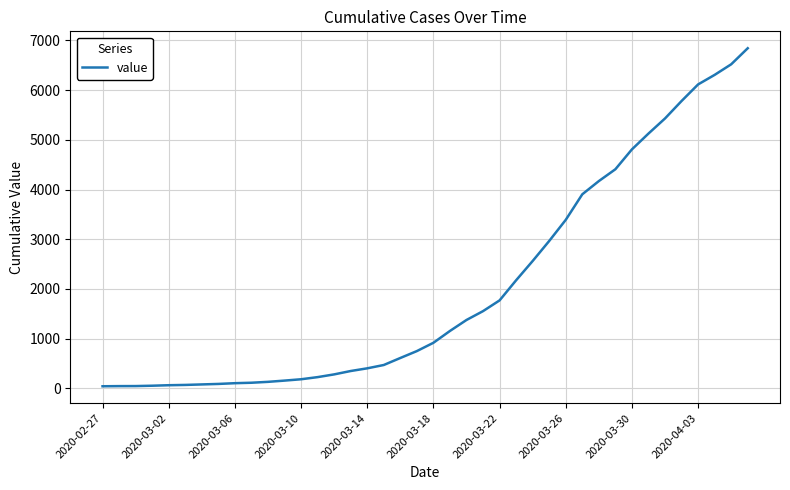

What is the difference between the maximum and minimum values?

6802